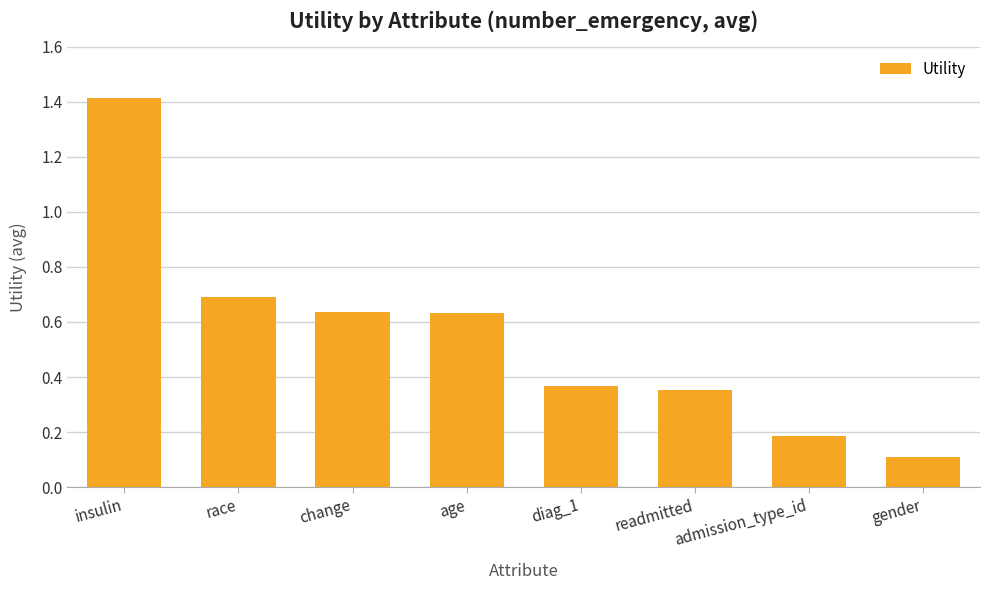

What position from the left is race?

2